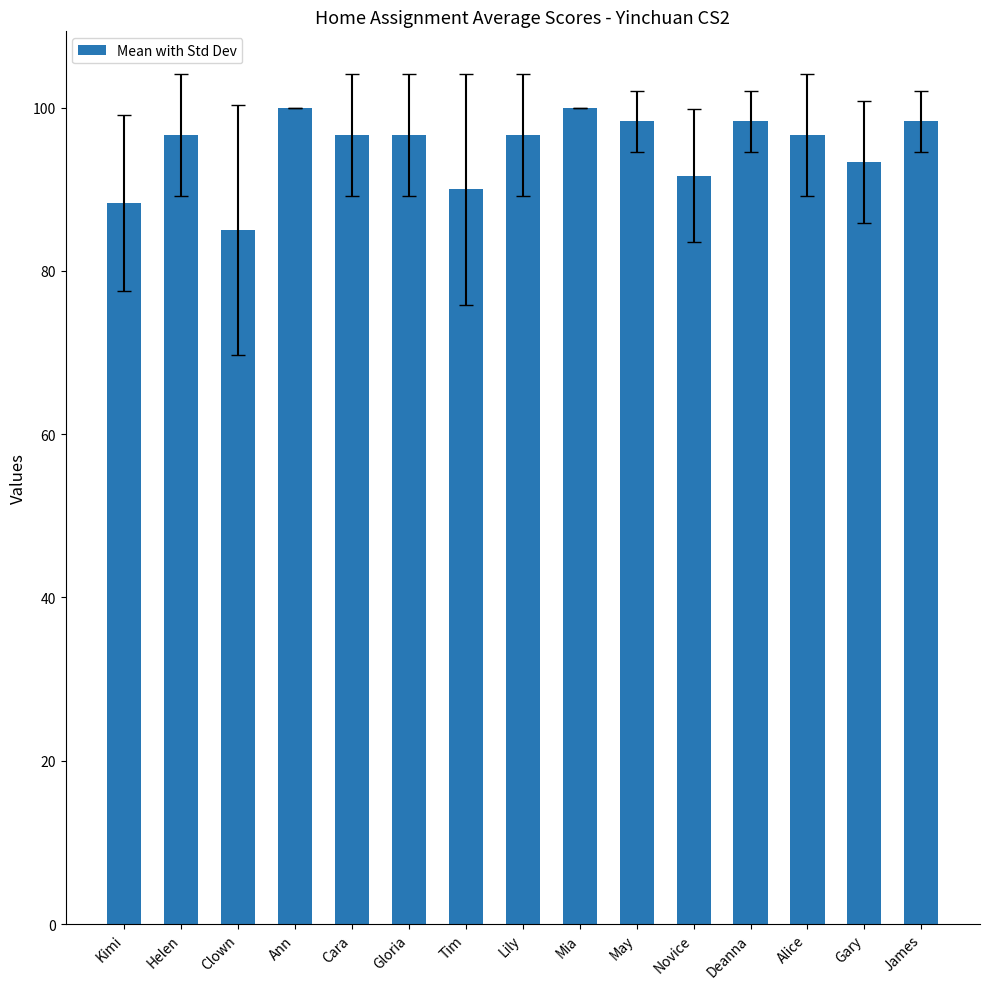

Count the number of values greater than 96.

10